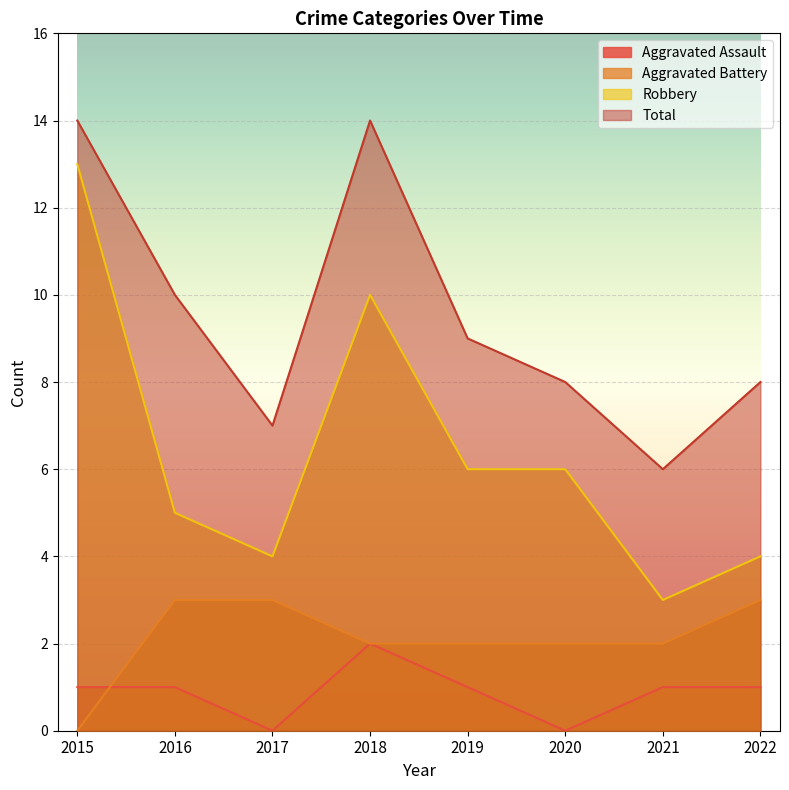

Which series has the widest spread of values?

Robbery